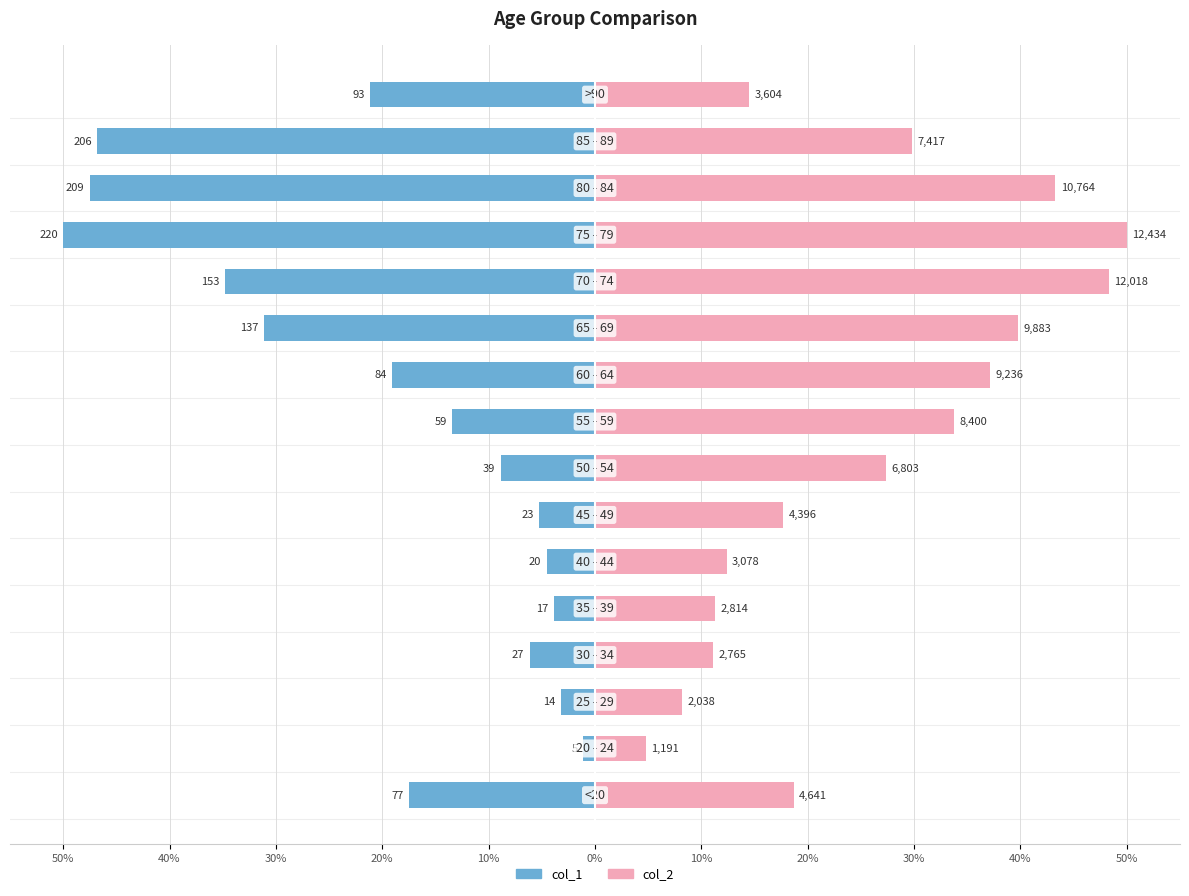

How many categories are shown in the chart?

16